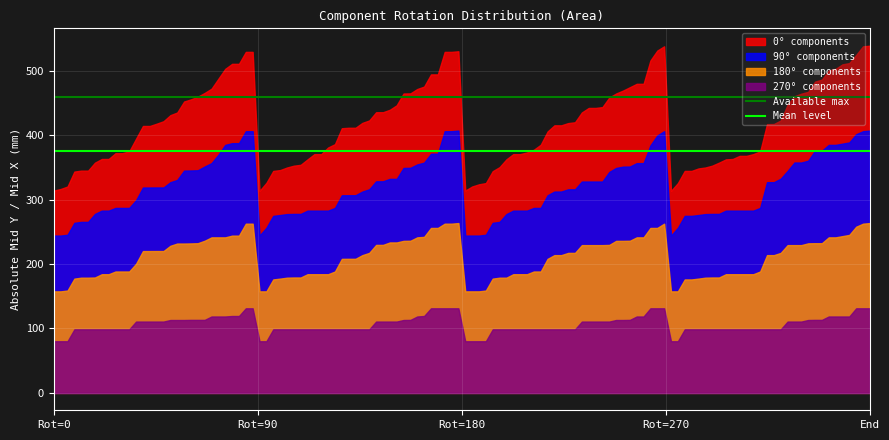

Which series has the largest range (max minus min)?

0° components